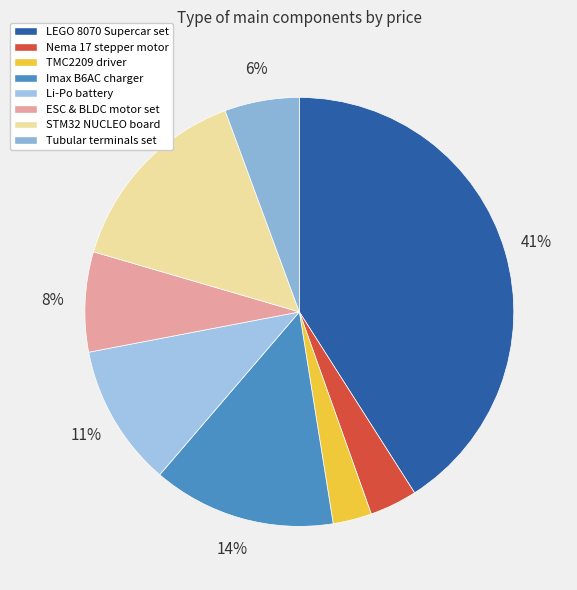

Does STM32 NUCLEO board account for over 50% of the chart?

No